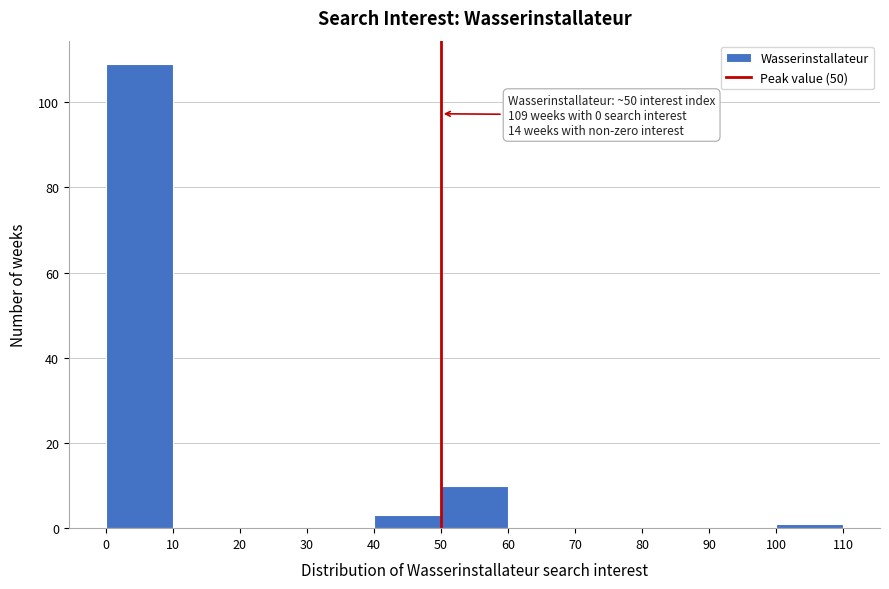

Over which range of the x-axis is the bar tallest?

0 to 10